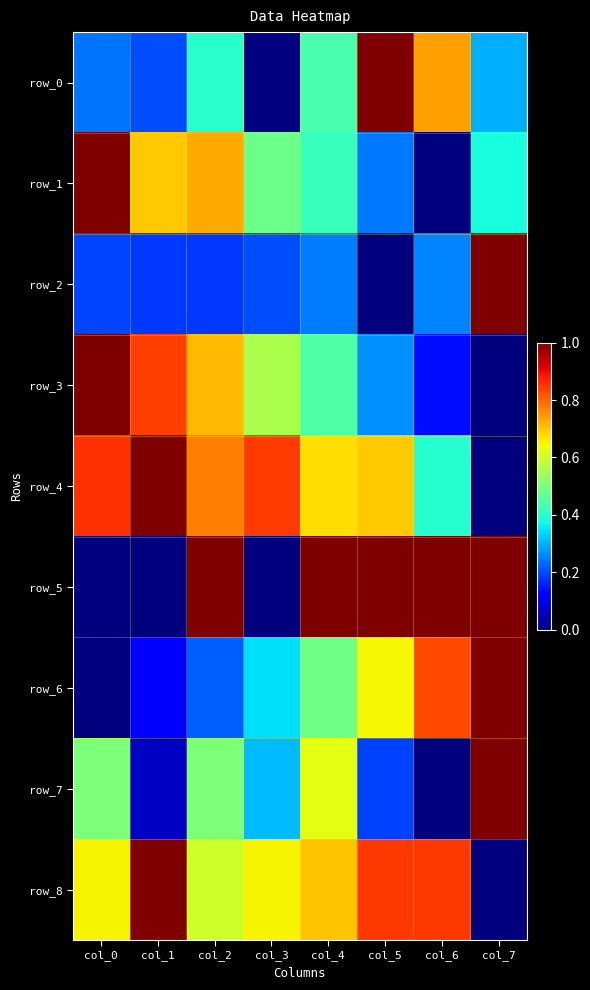

Reading right to left, transcribe all the data shown in this chart.

row_0: 0.3	0.7	1.0	0.4	0.0	0.4	0.2	0.2
row_1: 0.4	0.0	0.2	0.4	0.5	0.7	0.7	1.0
row_2: 1.0	0.3	0.0	0.2	0.2	0.2	0.2	0.2
row_3: 0.0	0.1	0.3	0.4	0.6	0.7	0.8	1.0
row_4: 0.0	0.4	0.7	0.7	0.8	0.8	1.0	0.9
row_5: 1.0	1.0	1.0	1.0	0.0	1.0	0.0	0.0
row_6: 1.0	0.8	0.6	0.5	0.3	0.2	0.1	0.0
row_7: 1.0	0.0	0.2	0.6	0.3	0.5	0.1	0.5
row_8: 0.0	0.8	0.8	0.7	0.7	0.6	1.0	0.7